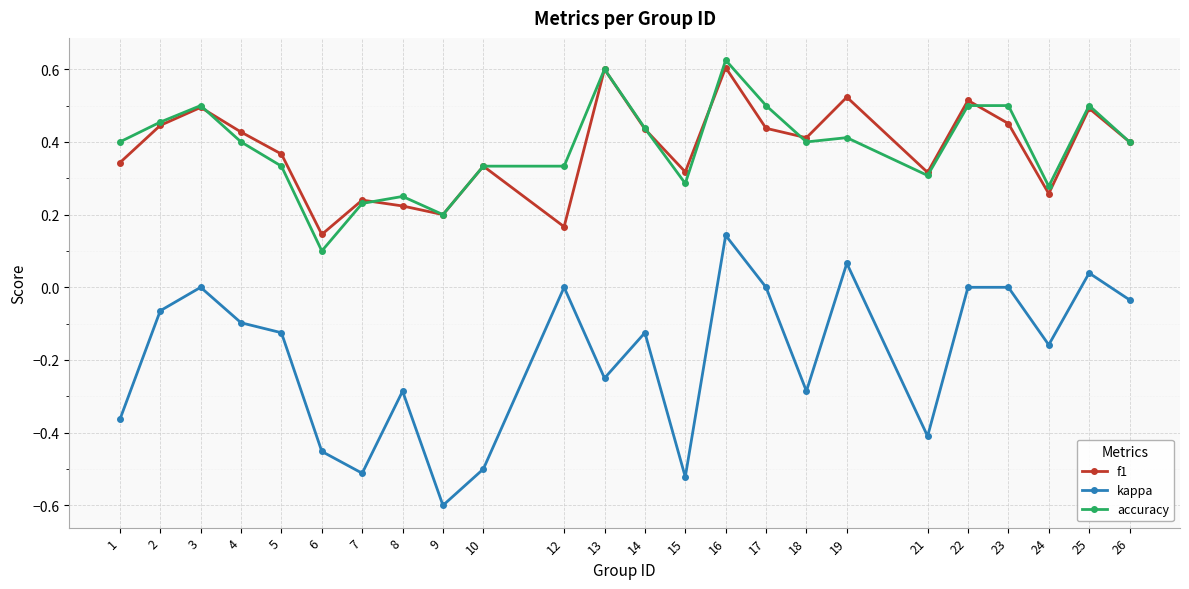

Which category has the lowest value across all series?

9